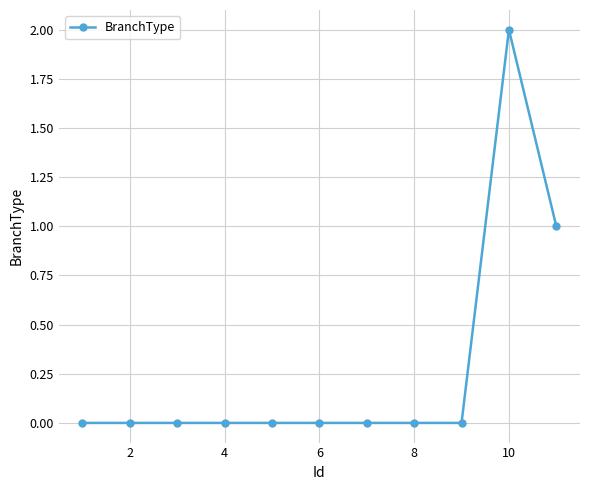

True or false: the data has more than 0 interior local peaks.

True